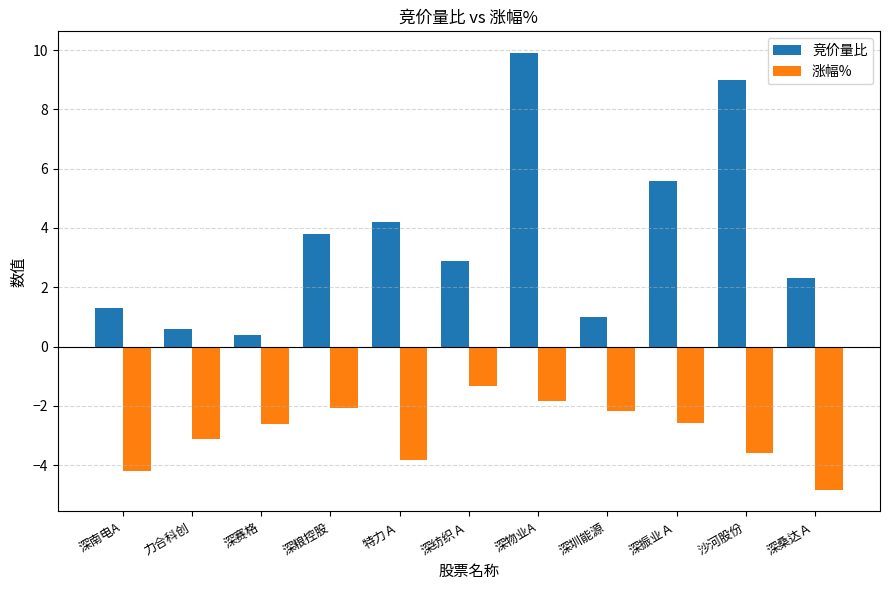

Are the bars horizontal?

No